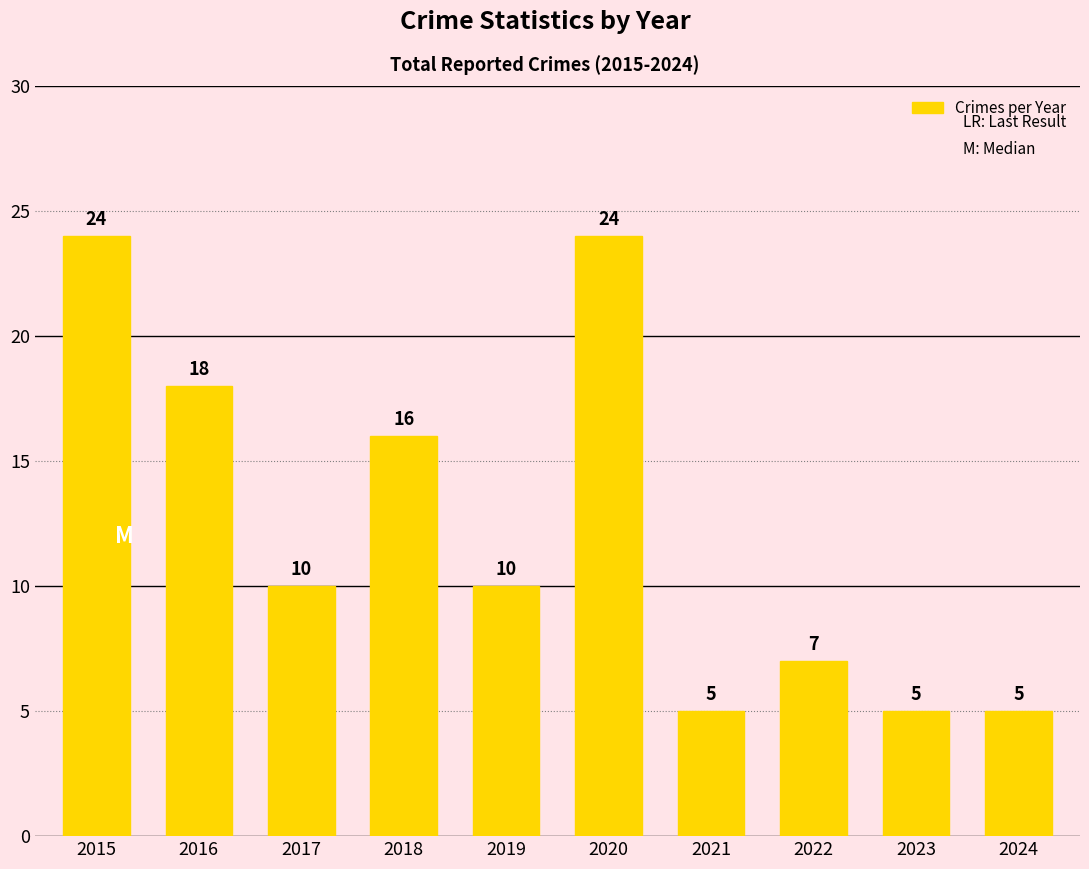

True or false: the data shows 7 at 2022.

True